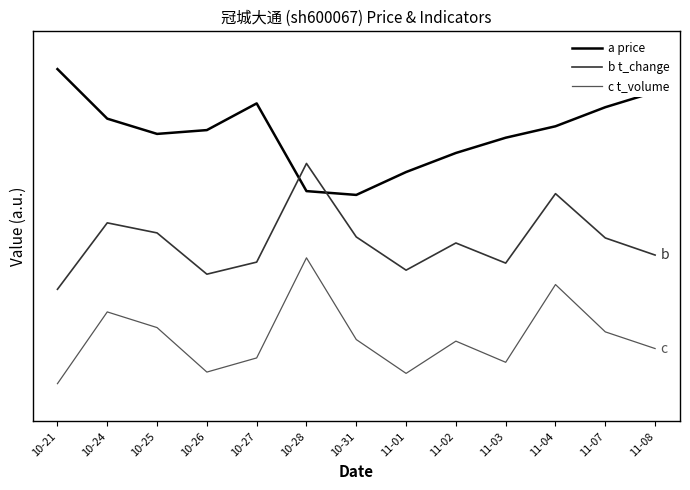

Is this an area chart (filled region under the line)?

No